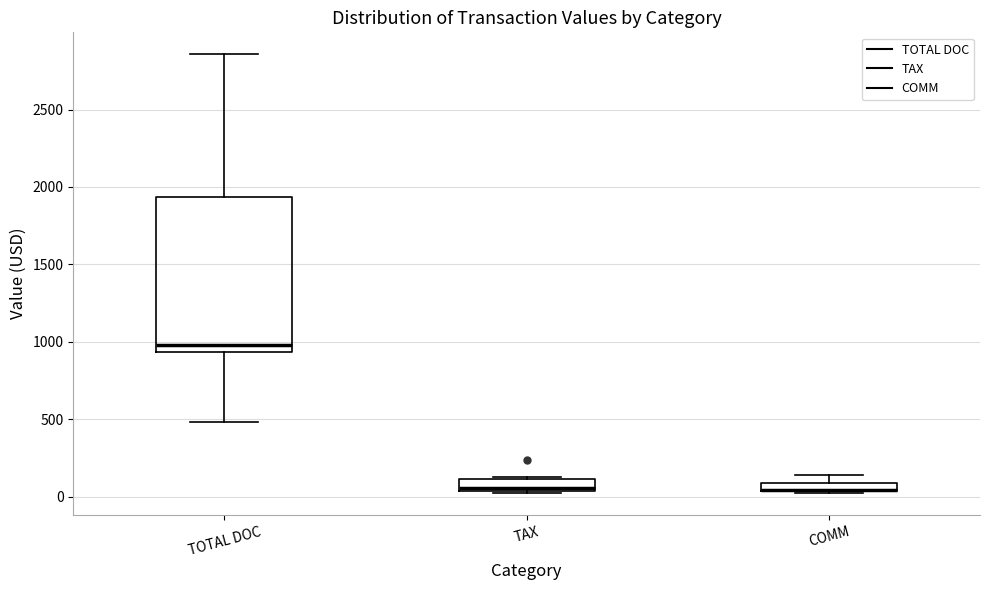

Where is the lower edge of the box for COMM on the y-axis? The values are not printed on the chart, so give them approximately, as read against the axis.

50